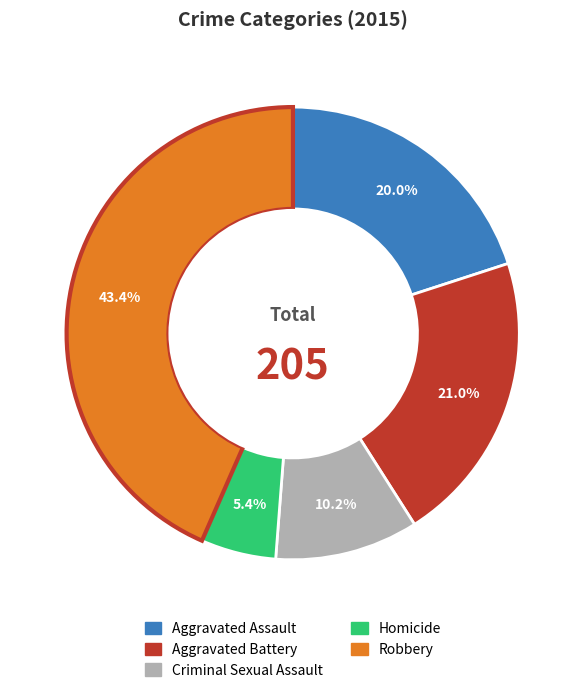

What is the ratio of the value at Aggravated Battery to the value at Homicide?

3.9